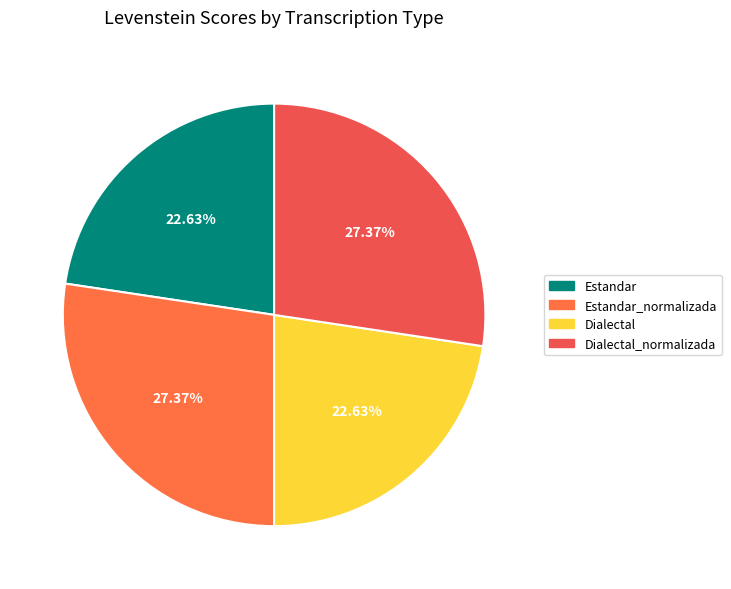

Count the number of slices in the pie.

4